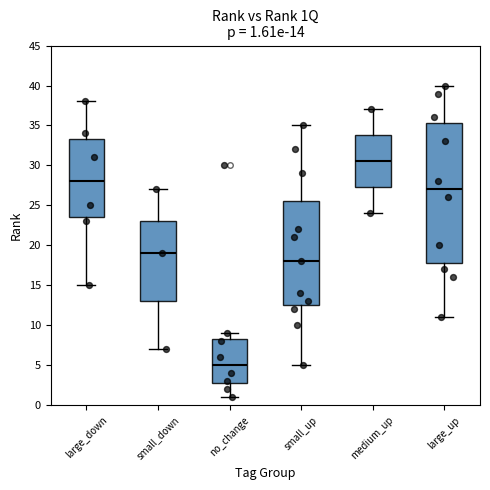

Comparing the boxes themselves (not the whiskers), which one is the tallest?

large_up